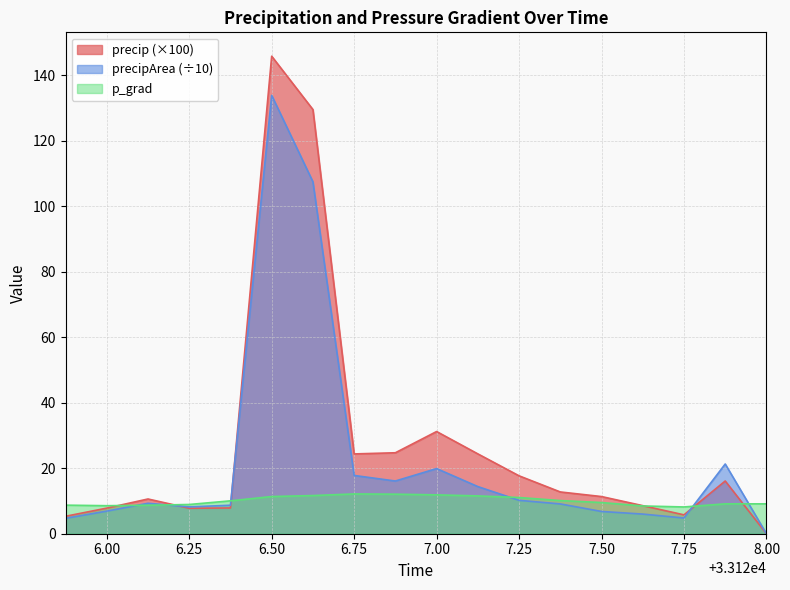

The p_grad series shows 16.7 at 6.50. True or false?

False